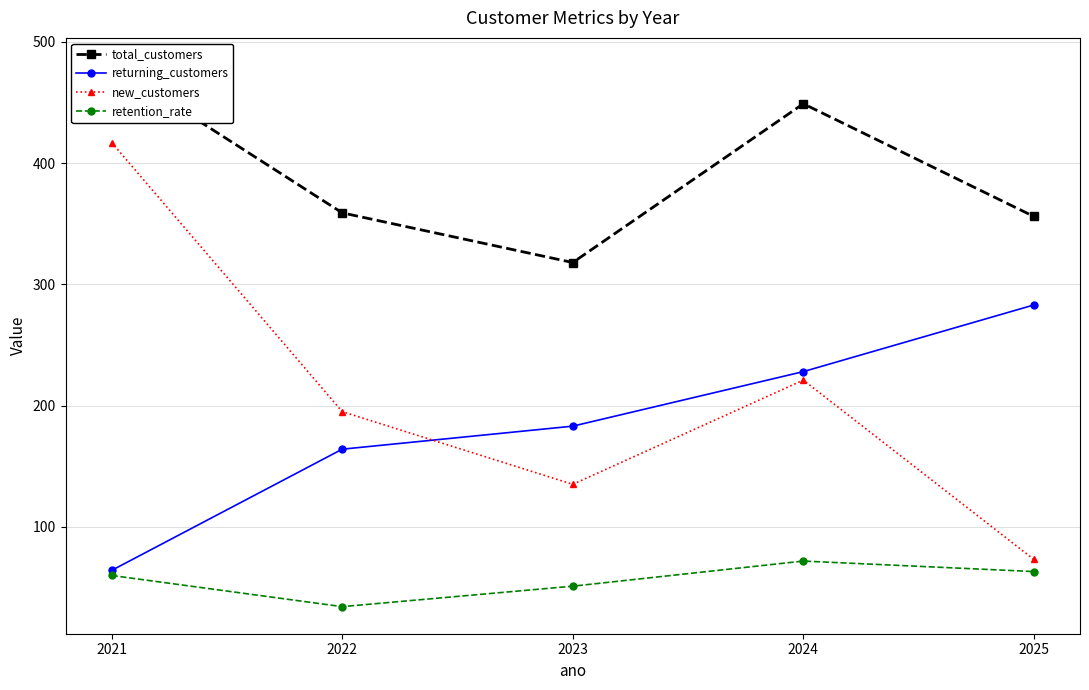

How many categories are shown in the chart?

5